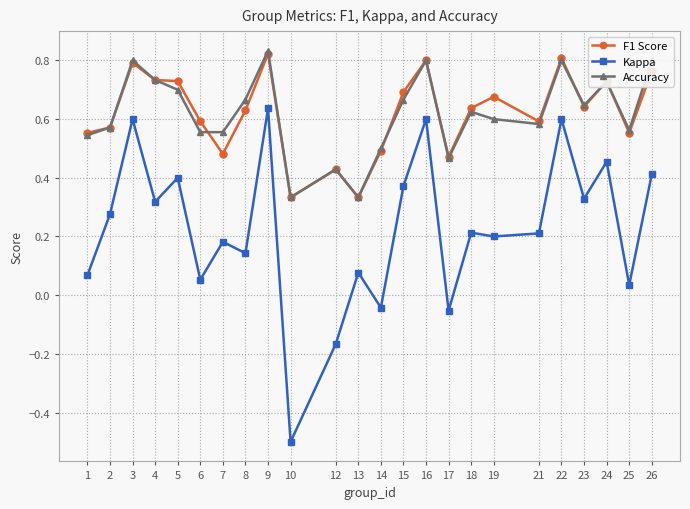

At which label does Kappa reach its peak?

9